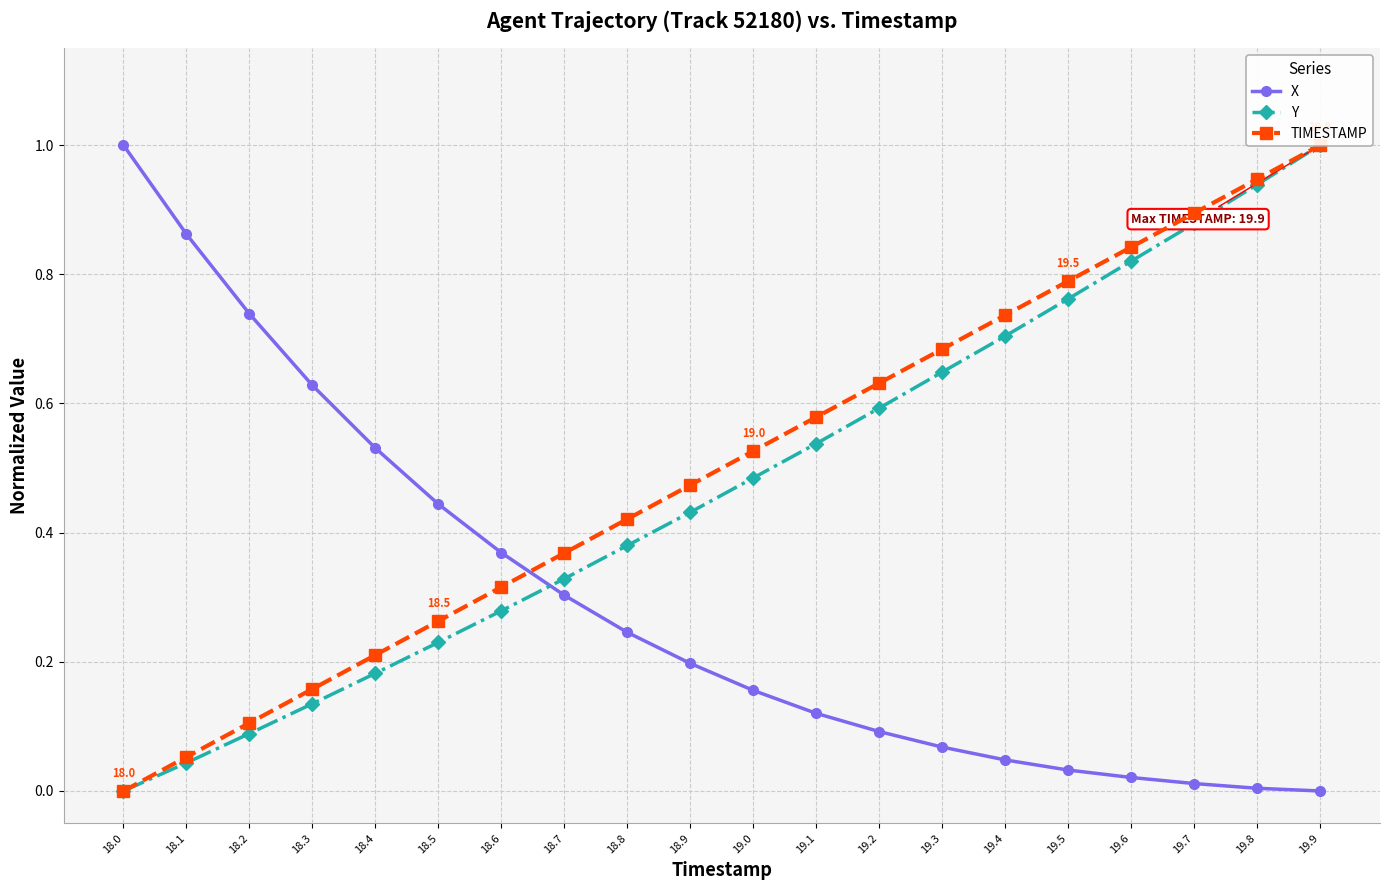

What is the label of the 8th point from the right?

19.2